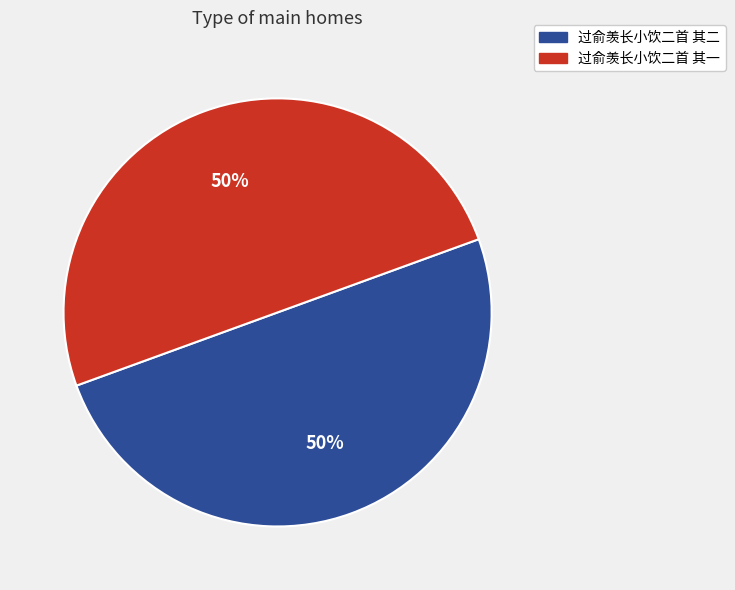

Is it true that 过俞羡长小饮二首 其二 is 50% of the pie?

True